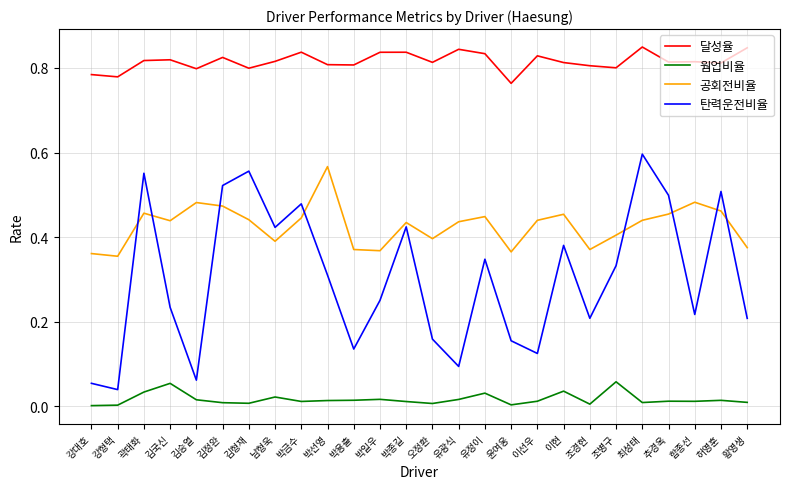

The 웜업비율 series shows 0.0 at 남형욱. True or false?

True